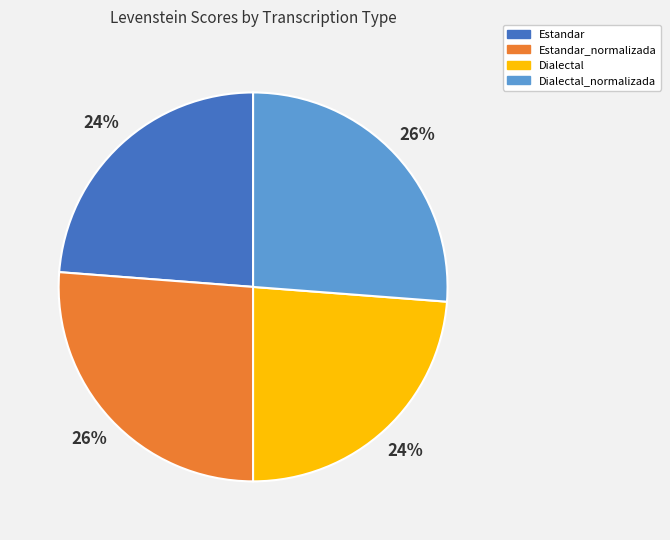

What percentage is the Estandar slice, to the nearest percent?

24%